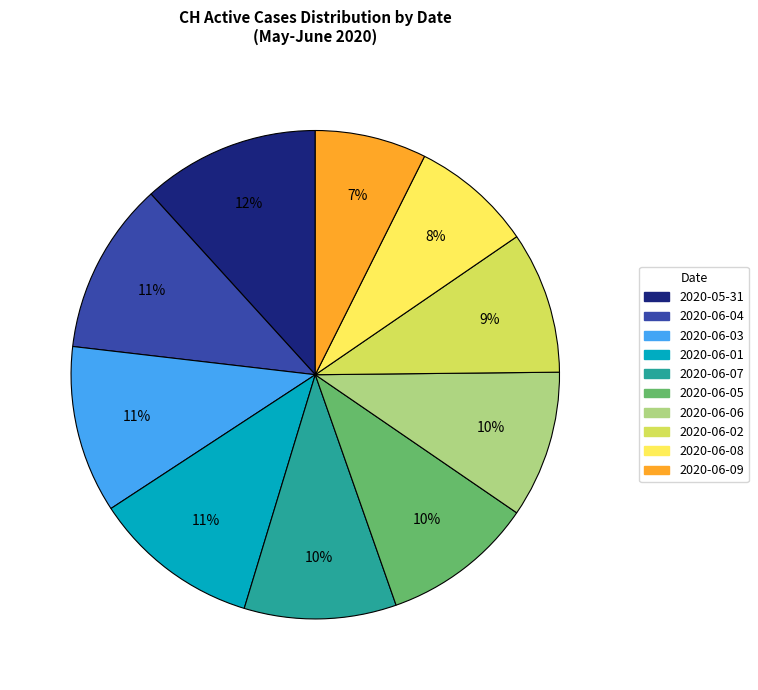

To the nearest percent, what is the average slice percentage?

10%